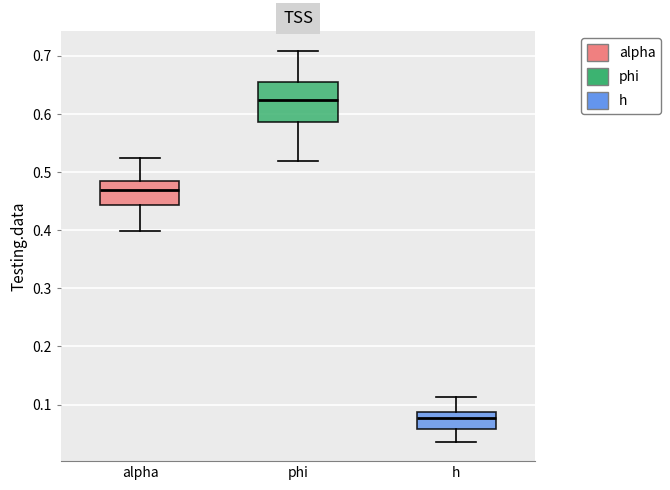

Where does the lower whisker of the box for h end on the y-axis? The values are not printed on the chart, so give them approximately, as read against the axis.

0.04